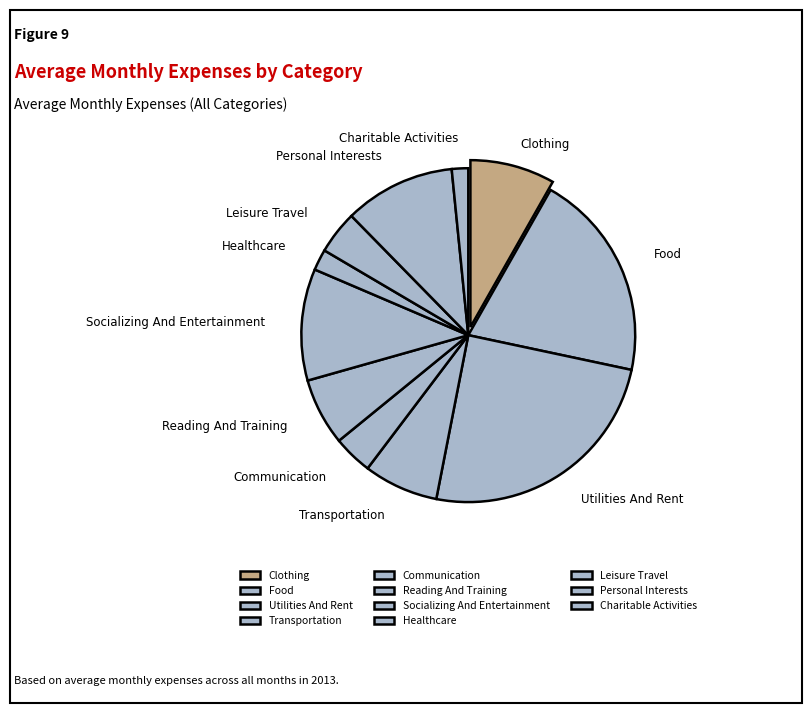

How many slices are in this pie chart?

11